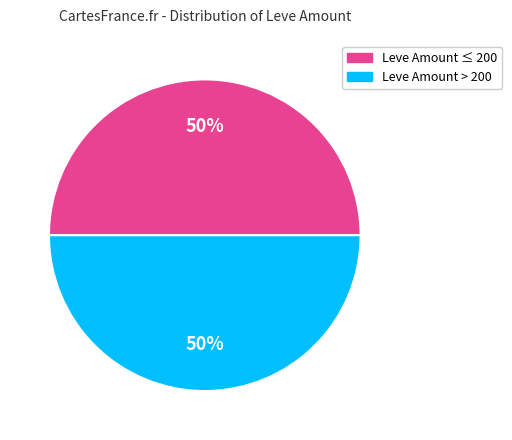

Count the number of slices in the pie.

2